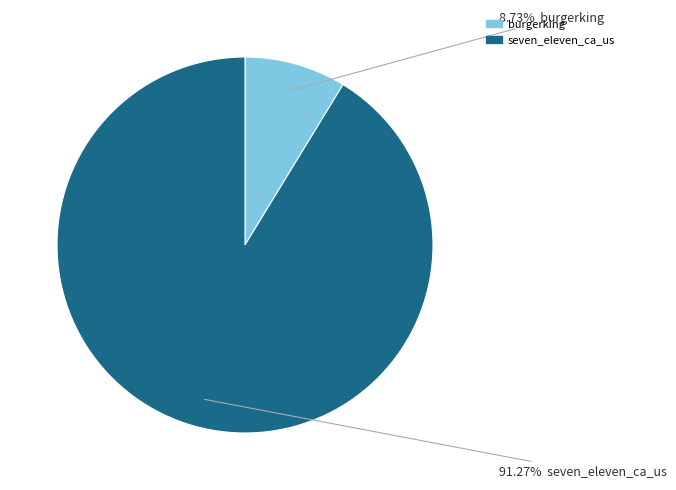

Which slice is the smallest?

burgerking